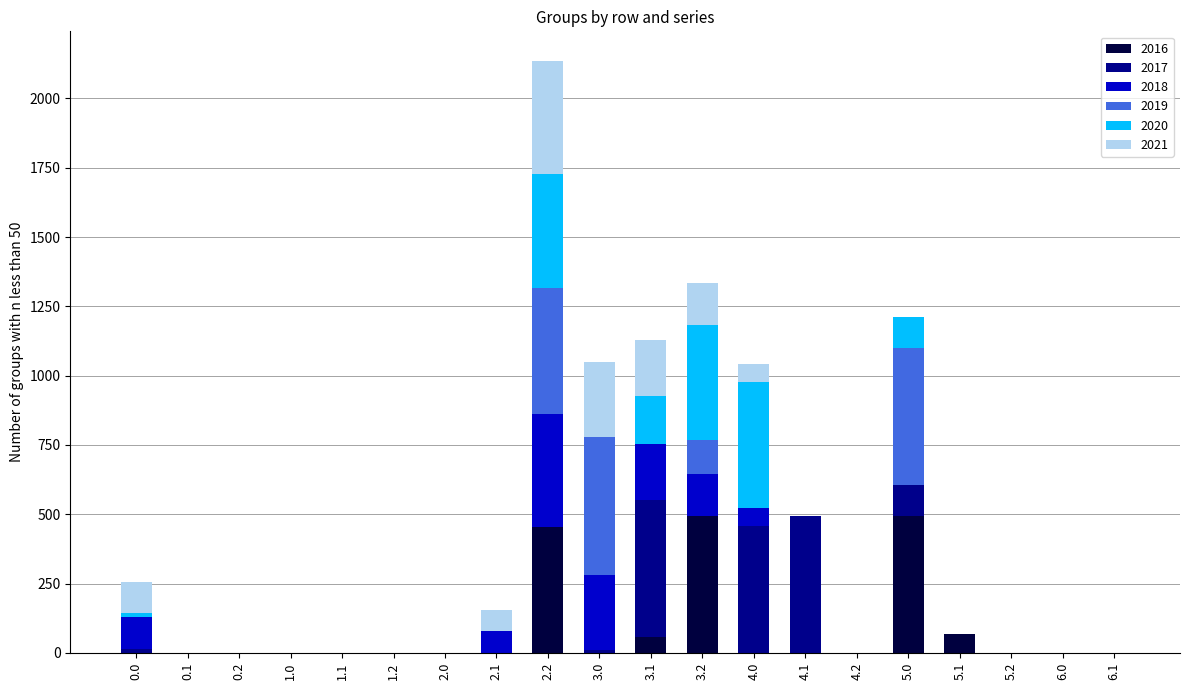

Are the bars horizontal?

No